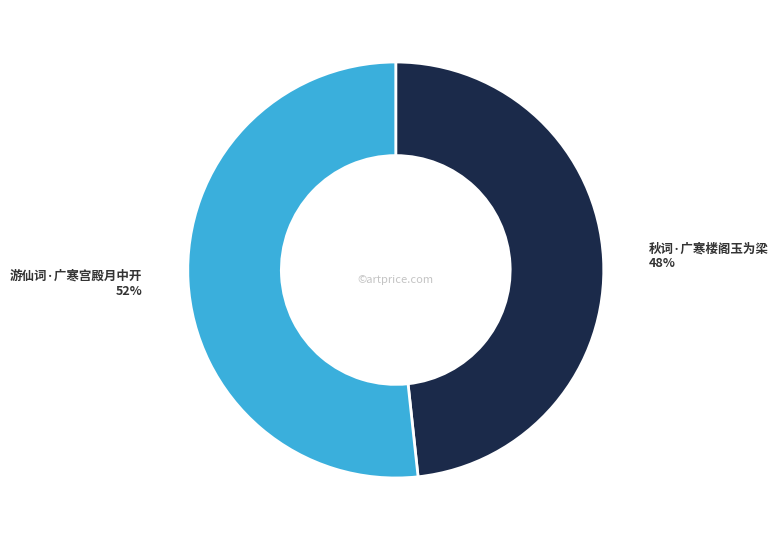

True or false: 秋词·广寒楼阁玉为梁 accounts for 55% of the total.

False